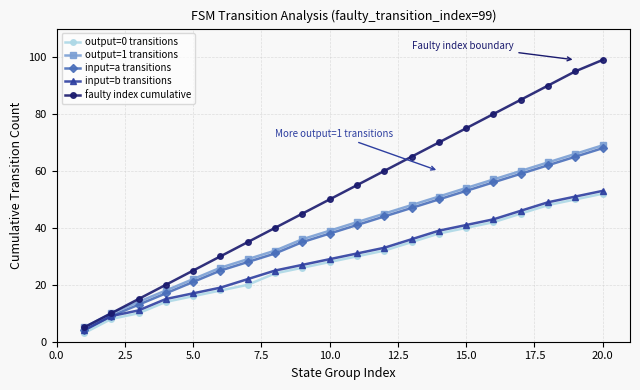

How many data points in output=1 transitions are less than 42?

10